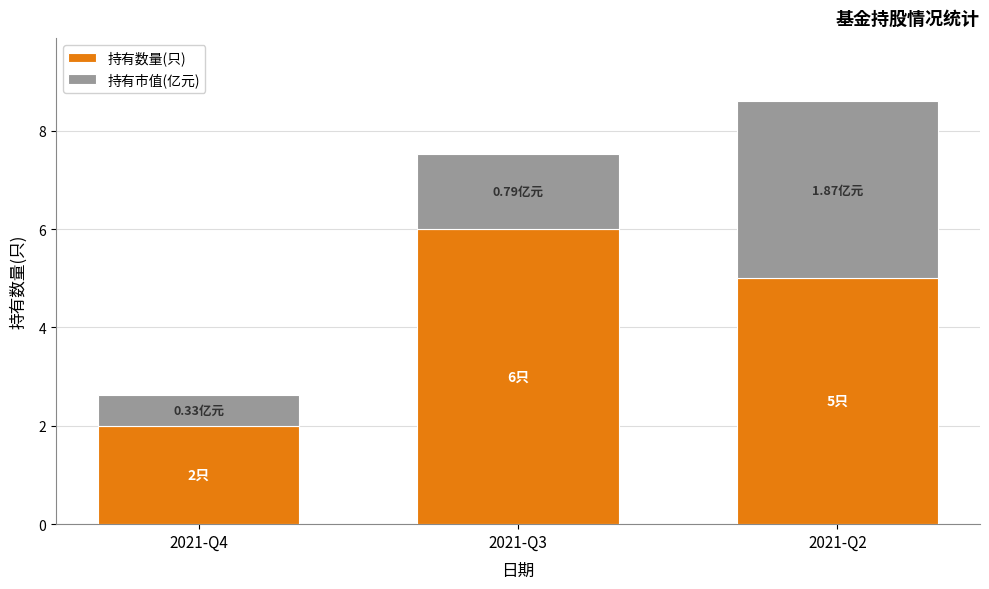

Count the 持有数量(只) values in the range 2 to 6.

3